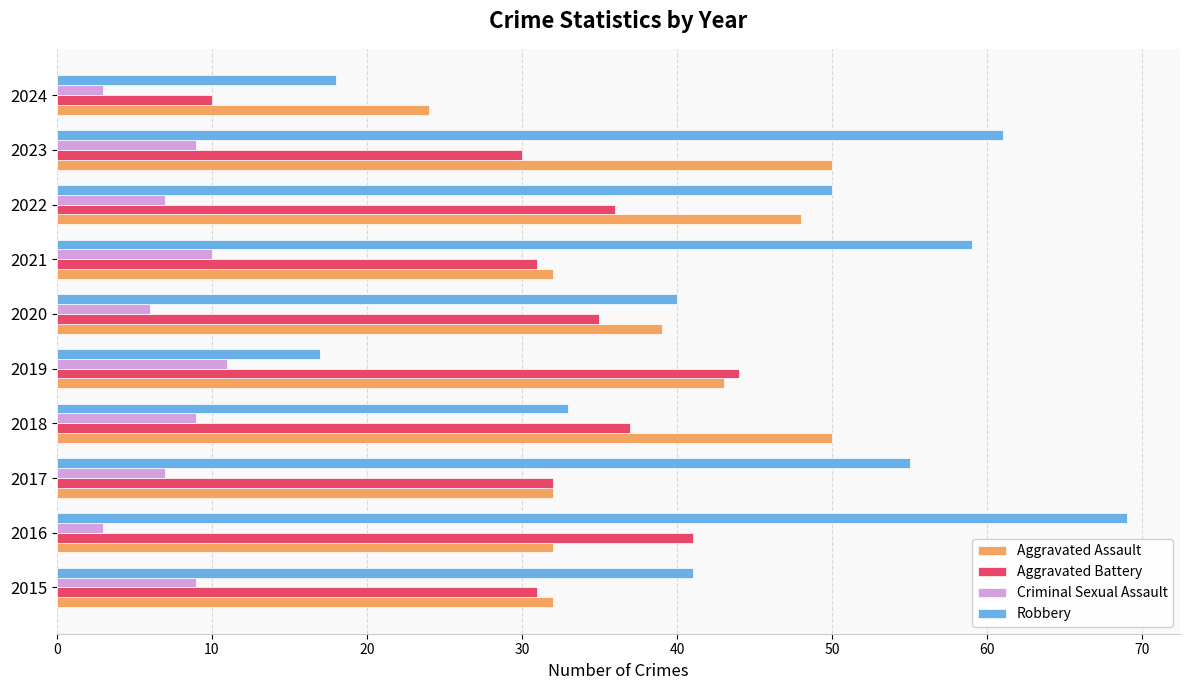

Is it true that Aggravated Battery equals 10 at 2024?

True